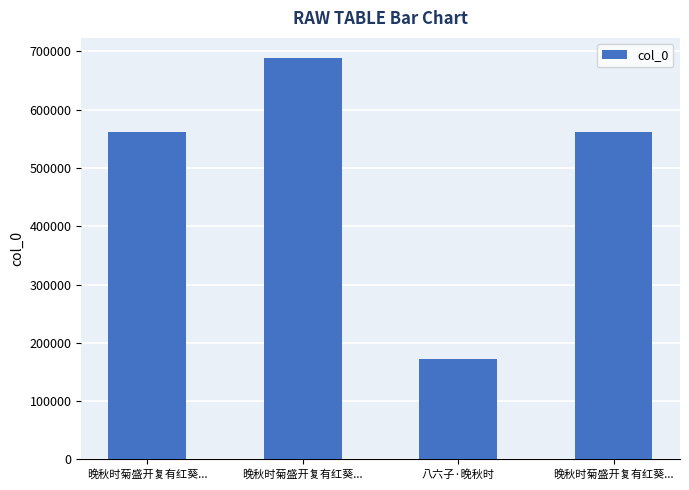

Where does the data first go above 561766?

晚秋时菊盛开复有红葵...